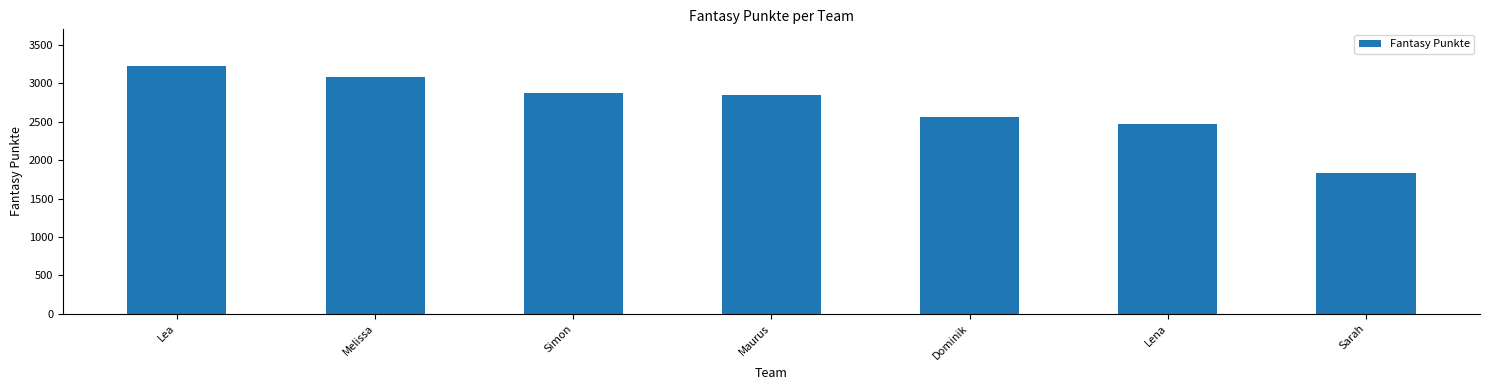

What is the difference between the second highest and minimum values?

1251